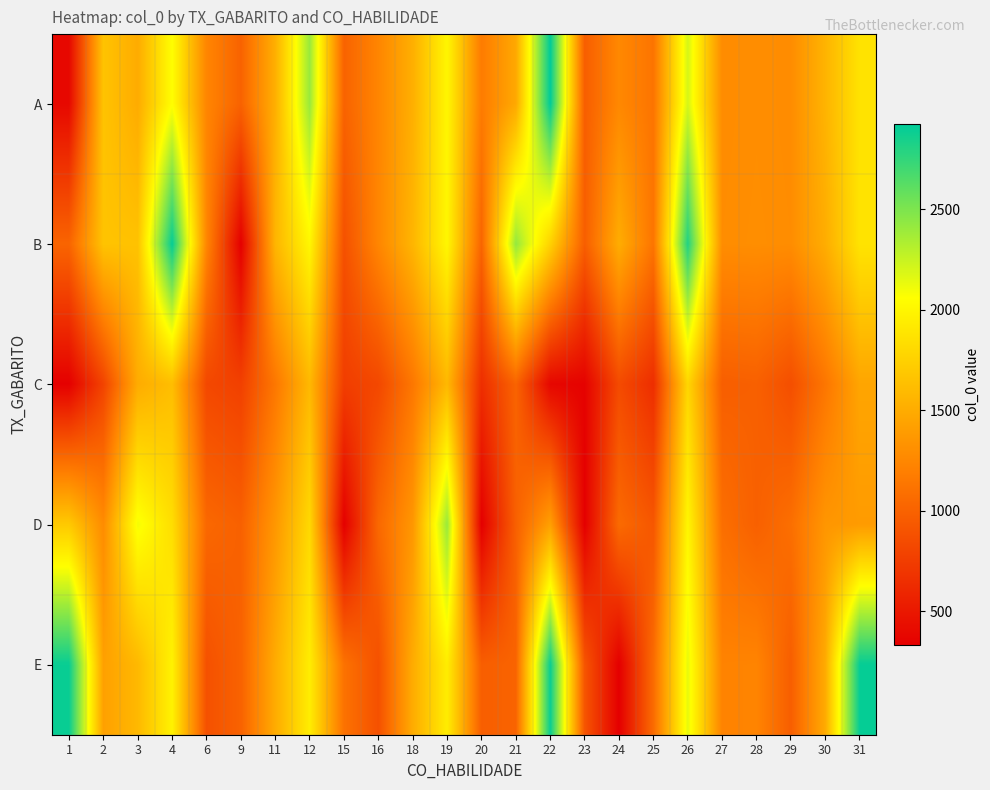

Which series has the widest spread of values?

E